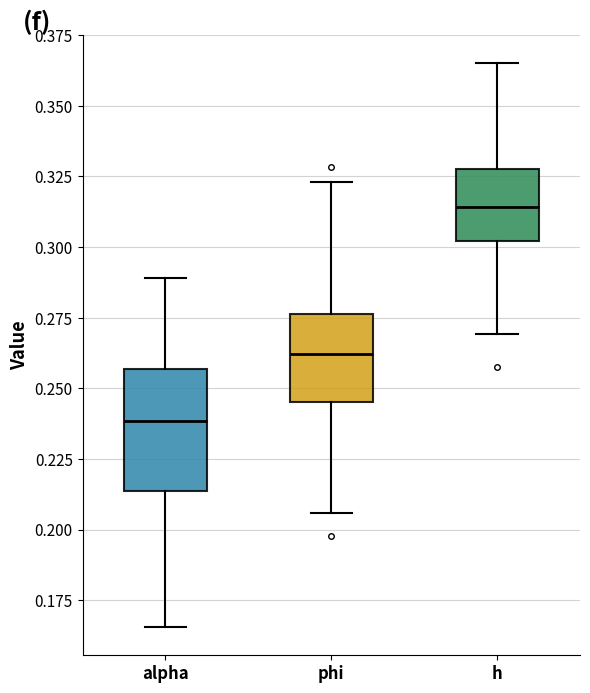

Where does the upper whisker of the box for phi end on the y-axis? The values are not printed on the chart, so give them approximately, as read against the axis.

0.325